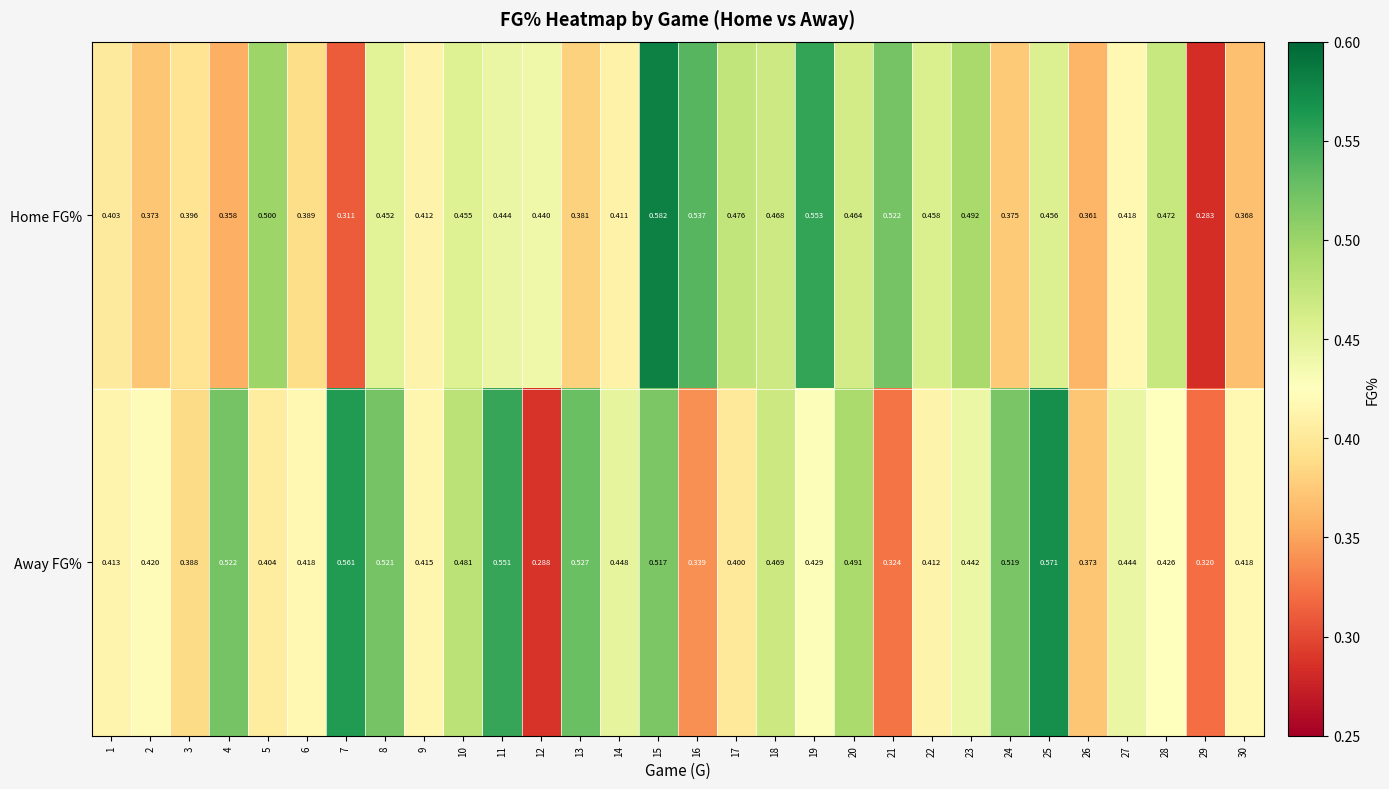

Which category has the highest value across all series?

15